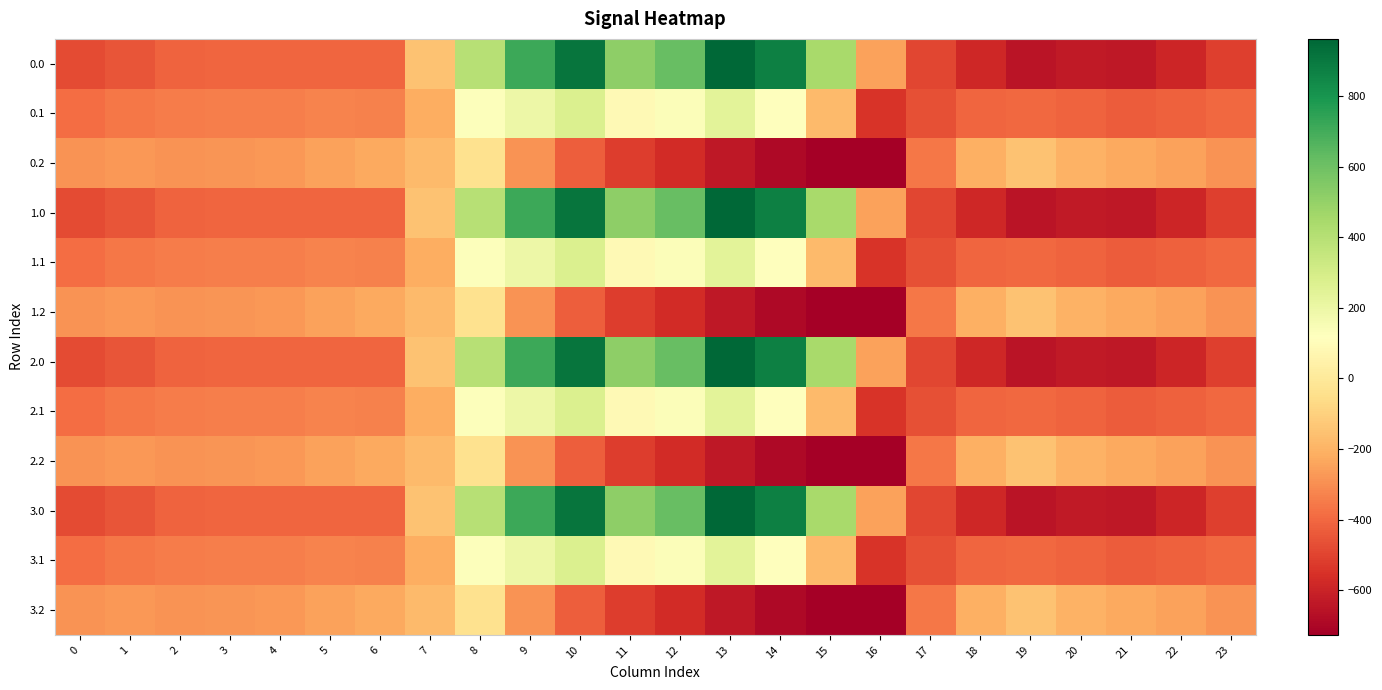

Reading left to right, what are all the values shown in this chart?

0.0: 0=-482.0	1=-449.5	2=-410.3	3=-404.4	4=-404.9	5=-403.8	6=-408.0	7=-150.1	8=395.3	9=716.9	10=916.2	11=516.0	12=619.4	13=962.7	14=870.3	15=443.0	16=-250.9	17=-494.8	18=-586.7	19=-649.2	20=-629.9	21=-638.4	22=-592.3	23=-511.3
0.1: 0=-384.6	1=-361.1	2=-347.9	3=-342.7	4=-339.6	5=-325.7	6=-332.2	7=-217.1	8=125.2	9=191.1	10=274.1	11=87.0	12=134.6	13=241.5	14=113.7	15=-173.1	16=-547.3	17=-466.6	18=-405.4	19=-400.2	20=-414.5	21=-432.4	22=-419.9	23=-399.4
0.2: 0=-287.1	1=-272.7	2=-285.5	3=-281.0	4=-274.4	5=-245.0	6=-228.8	7=-176.6	8=-35.3	9=-288.5	10=-423.5	11=-520.6	12=-571.2	13=-640.4	14=-687.4	15=-725.8	16=-726.6	17=-362.4	18=-210.0	19=-151.0	20=-199.2	21=-226.4	22=-247.4	23=-287.5
1.0: 0=-482.0	1=-449.5	2=-410.3	3=-404.4	4=-404.9	5=-403.8	6=-408.0	7=-150.1	8=395.3	9=716.9	10=916.2	11=516.0	12=619.4	13=962.7	14=870.3	15=443.0	16=-250.9	17=-494.8	18=-586.7	19=-649.2	20=-629.9	21=-638.4	22=-592.3	23=-511.3
1.1: 0=-384.6	1=-361.1	2=-347.9	3=-342.7	4=-339.6	5=-325.7	6=-332.2	7=-217.1	8=125.2	9=191.1	10=274.1	11=87.0	12=134.6	13=241.5	14=113.7	15=-173.1	16=-547.3	17=-466.6	18=-405.4	19=-400.2	20=-414.5	21=-432.4	22=-419.9	23=-399.4
1.2: 0=-287.1	1=-272.7	2=-285.5	3=-281.0	4=-274.4	5=-245.0	6=-228.8	7=-176.6	8=-35.3	9=-288.5	10=-423.5	11=-520.6	12=-571.2	13=-640.4	14=-687.4	15=-725.8	16=-726.6	17=-362.4	18=-210.0	19=-151.0	20=-199.2	21=-226.4	22=-247.4	23=-287.5
2.0: 0=-482.0	1=-449.5	2=-410.3	3=-404.4	4=-404.9	5=-403.8	6=-408.0	7=-150.1	8=395.3	9=716.9	10=916.2	11=516.0	12=619.4	13=962.7	14=870.3	15=443.0	16=-250.9	17=-494.8	18=-586.7	19=-649.2	20=-629.9	21=-638.4	22=-592.3	23=-511.3
2.1: 0=-384.6	1=-361.1	2=-347.9	3=-342.7	4=-339.6	5=-325.7	6=-332.2	7=-217.1	8=125.2	9=191.1	10=274.1	11=87.0	12=134.6	13=241.5	14=113.7	15=-173.1	16=-547.3	17=-466.6	18=-405.4	19=-400.2	20=-414.5	21=-432.4	22=-419.9	23=-399.4
2.2: 0=-287.1	1=-272.7	2=-285.5	3=-281.0	4=-274.4	5=-245.0	6=-228.8	7=-176.6	8=-35.3	9=-288.5	10=-423.5	11=-520.6	12=-571.2	13=-640.4	14=-687.4	15=-725.8	16=-726.6	17=-362.4	18=-210.0	19=-151.0	20=-199.2	21=-226.4	22=-247.4	23=-287.5
3.0: 0=-482.0	1=-449.5	2=-410.3	3=-404.4	4=-404.9	5=-403.8	6=-408.0	7=-150.1	8=395.3	9=716.9	10=916.2	11=516.0	12=619.4	13=962.7	14=870.3	15=443.0	16=-250.9	17=-494.8	18=-586.7	19=-649.2	20=-629.9	21=-638.4	22=-592.3	23=-511.3
3.1: 0=-384.6	1=-361.1	2=-347.9	3=-342.7	4=-339.6	5=-325.7	6=-332.2	7=-217.1	8=125.2	9=191.1	10=274.1	11=87.0	12=134.6	13=241.5	14=113.7	15=-173.1	16=-547.3	17=-466.6	18=-405.4	19=-400.2	20=-414.5	21=-432.4	22=-419.9	23=-399.4
3.2: 0=-287.1	1=-272.7	2=-285.5	3=-281.0	4=-274.4	5=-245.0	6=-228.8	7=-176.6	8=-35.3	9=-288.5	10=-423.5	11=-520.6	12=-571.2	13=-640.4	14=-687.4	15=-725.8	16=-726.6	17=-362.4	18=-210.0	19=-151.0	20=-199.2	21=-226.4	22=-247.4	23=-287.5